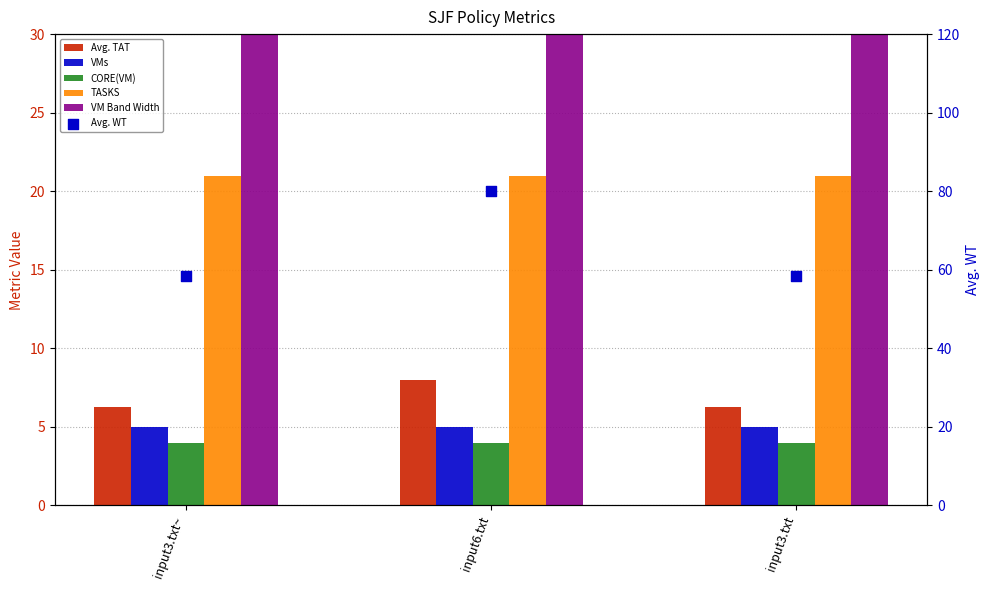

Which series has the widest spread of Y values?

Avg. WT